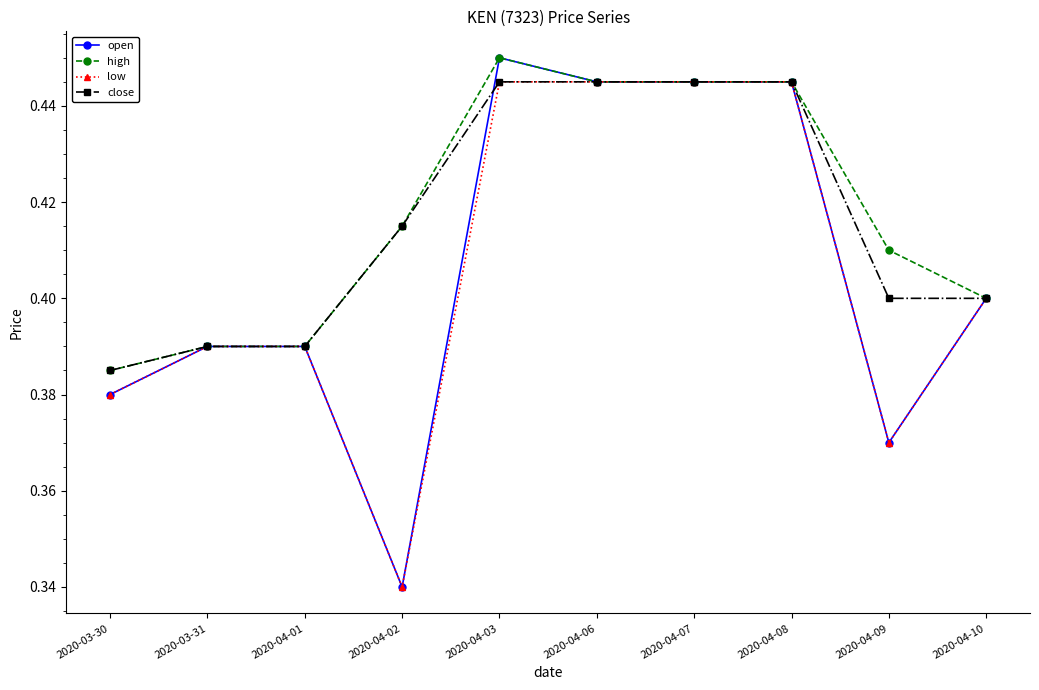

What is the label of the 5th point from the right?

2020-04-06